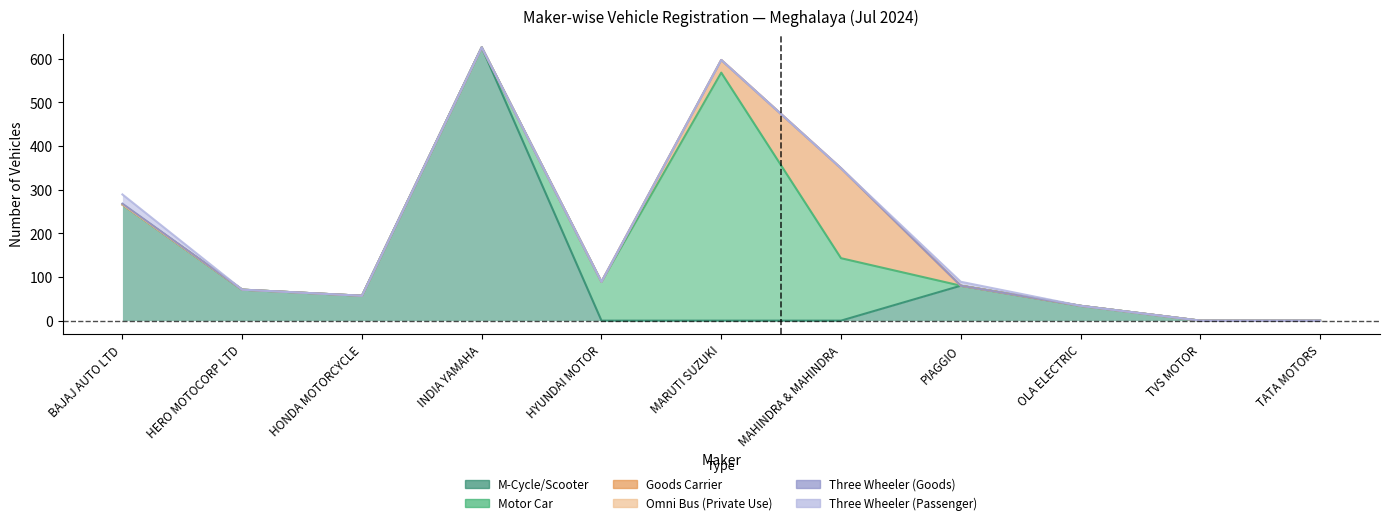

Which series ends up on top after the final intersection of Goods Carrier and Motor Car?

Goods Carrier